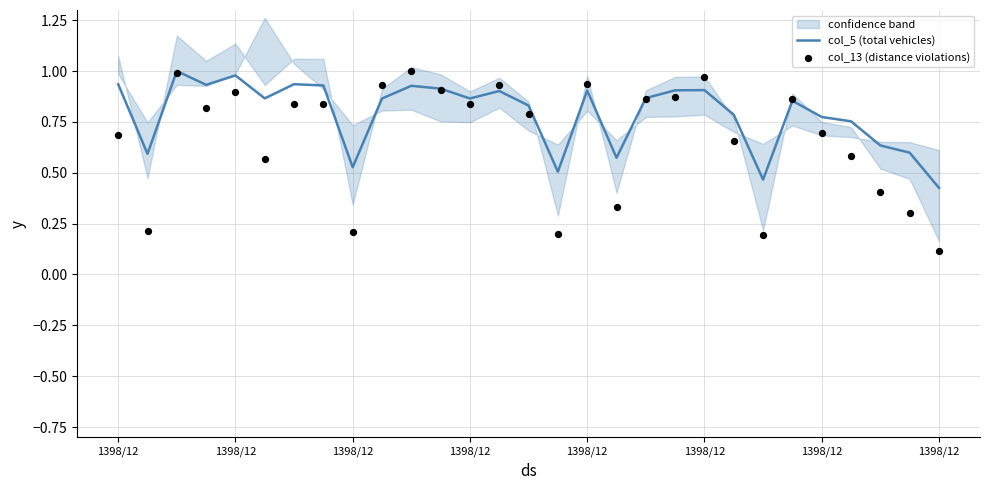

Which series has the widest spread of Y values?

col_13 (distance violations)